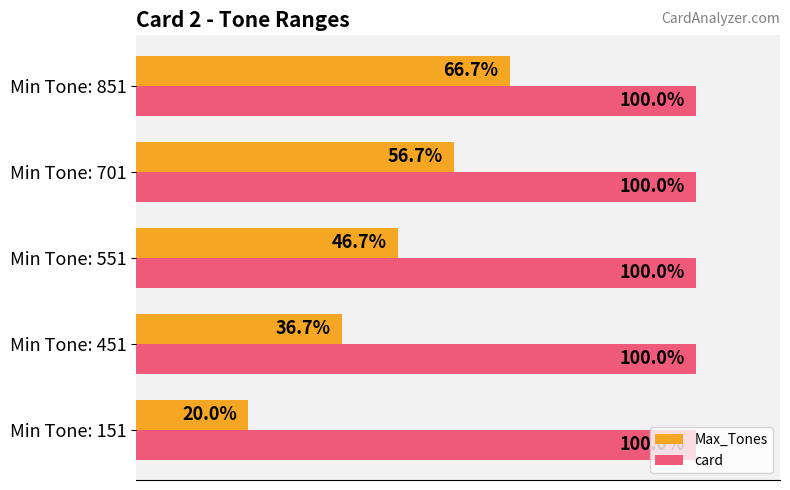

Which series has the largest total across all categories?

card